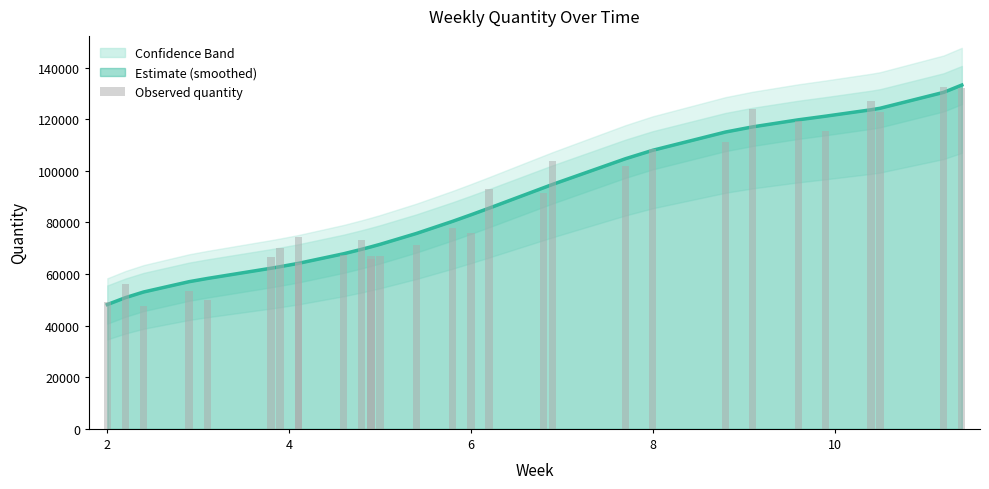

True or false: the data shows 181178 at 19.

False